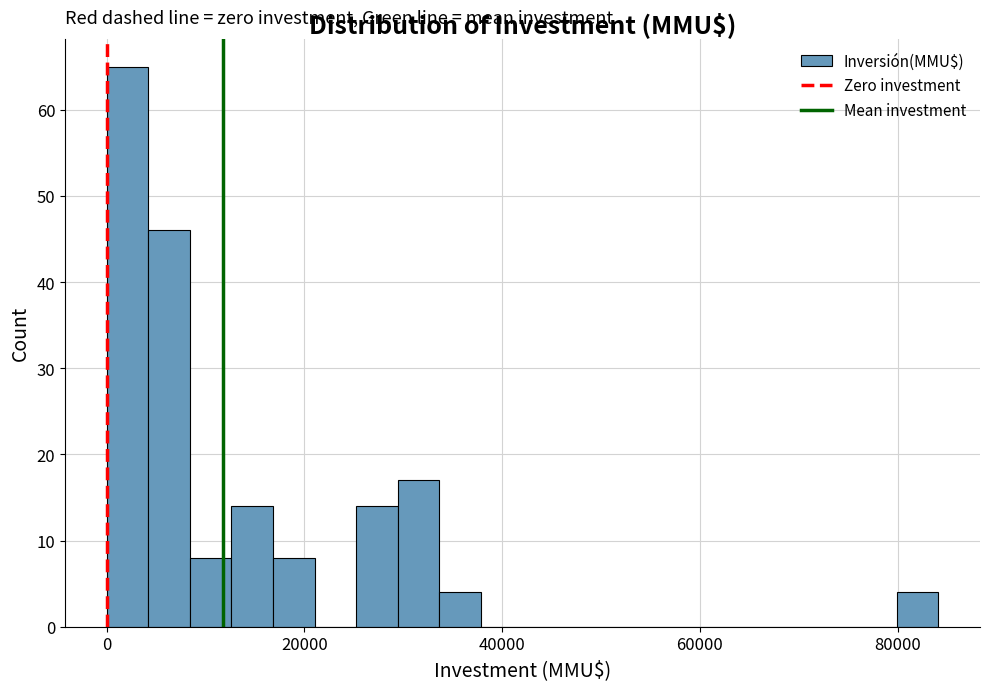

Read against the x-axis, roughly where is the centre of the tallest bar?

2000